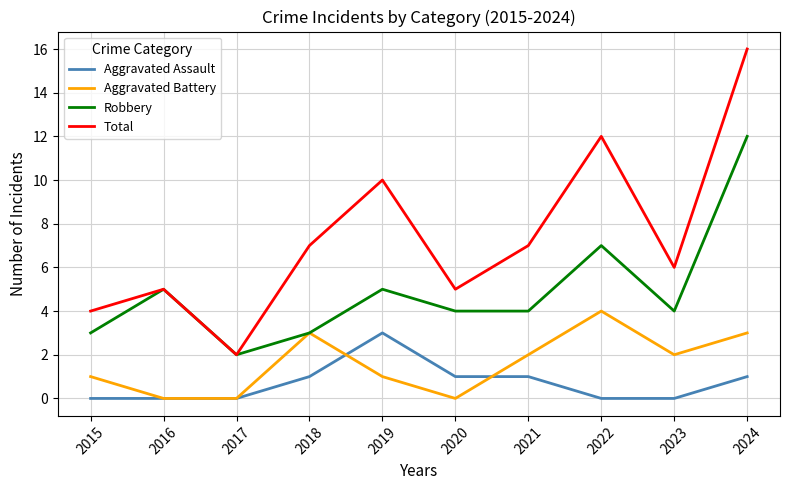

What are all the series names shown in the legend?

Aggravated Assault, Aggravated Battery, Robbery, Total